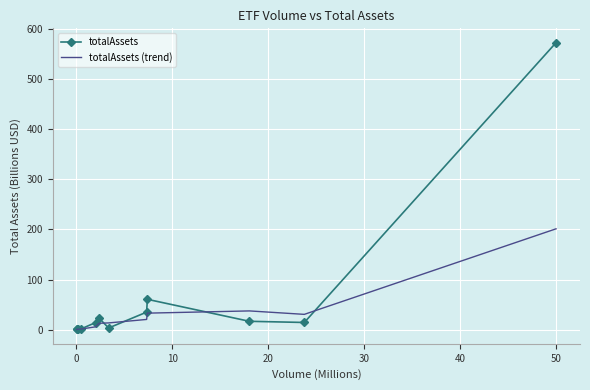

Rank the series by their maximum value, from highest to lowest.

totalAssets, totalAssets (trend)